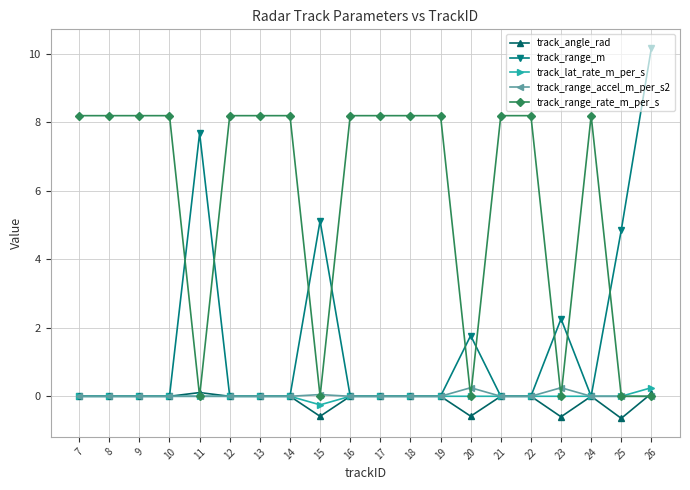

What is the spread (max minus min) of values at 19?

8.2